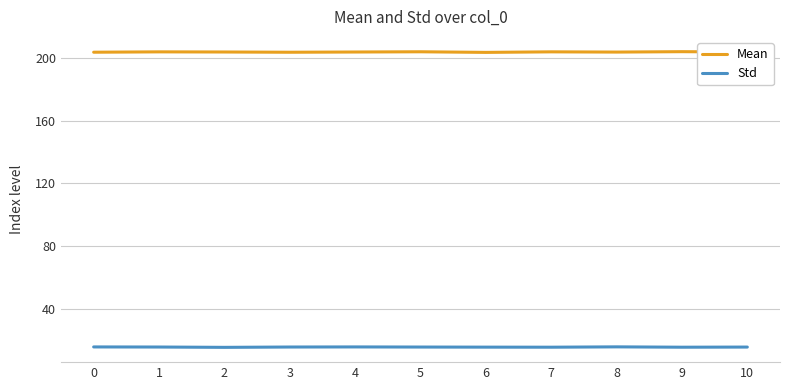

True or false: Std and Mean cross at least once.

False